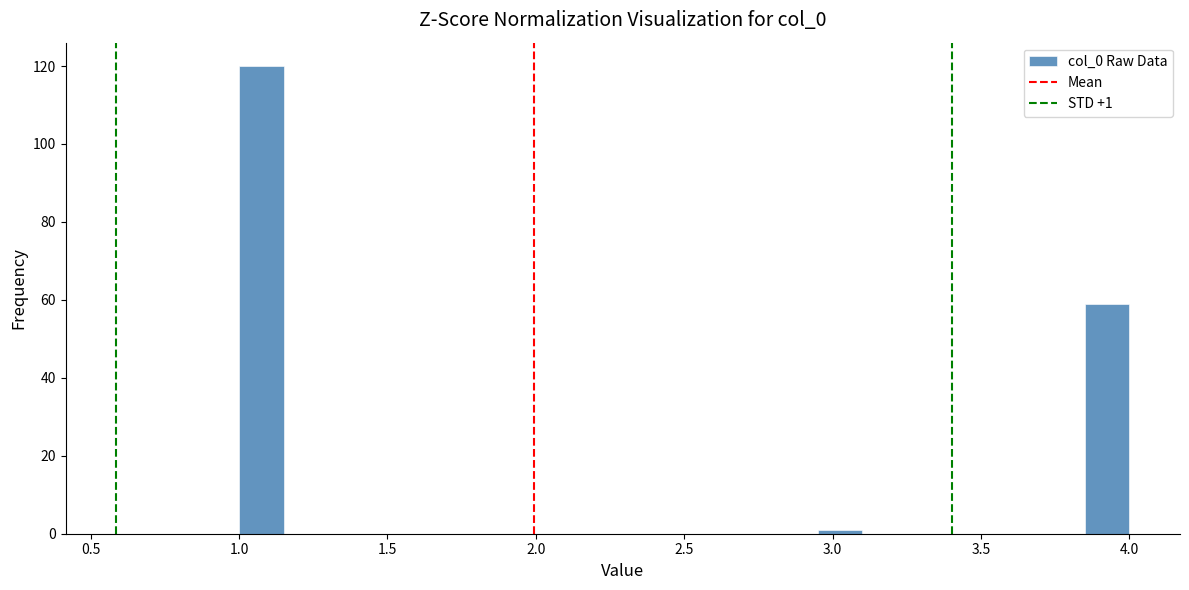

Read against the x-axis, roughly where is the centre of the tallest bar?

1.10